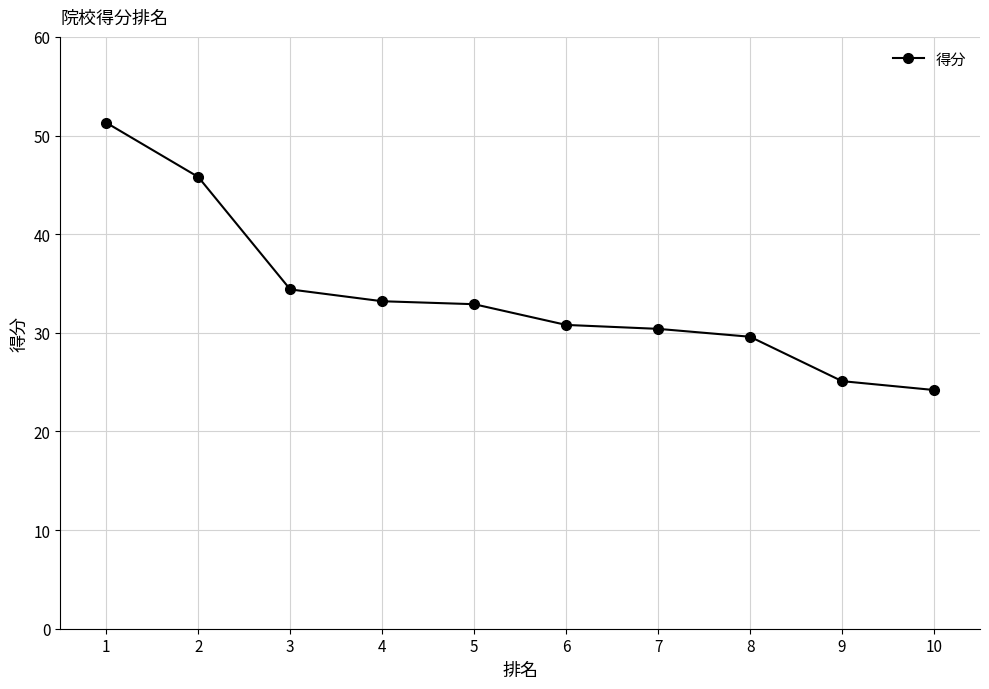

Reading left to right, list all the values displayed in this chart.

1=51.3	2=45.8	3=34.4	4=33.2	5=32.9	6=30.8	7=30.4	8=29.6	9=25.1	10=24.2